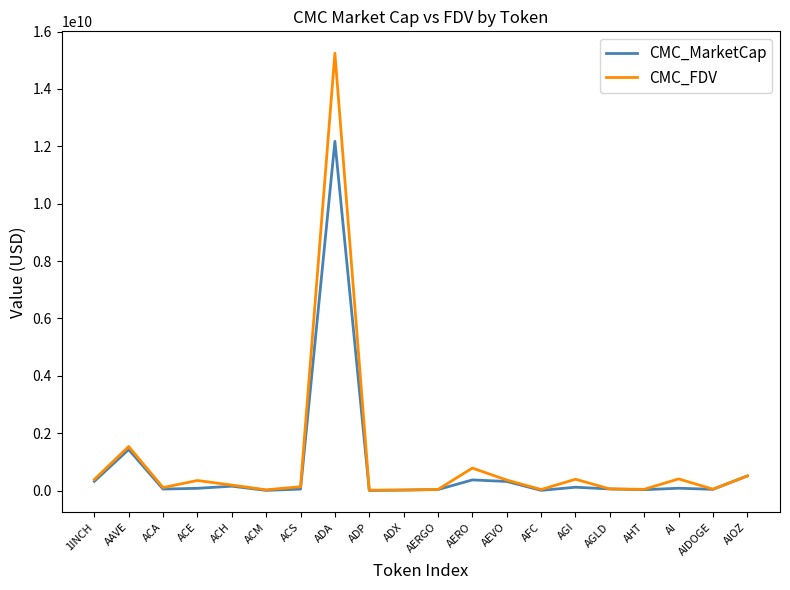

Which series has the widest spread of values?

CMC_FDV